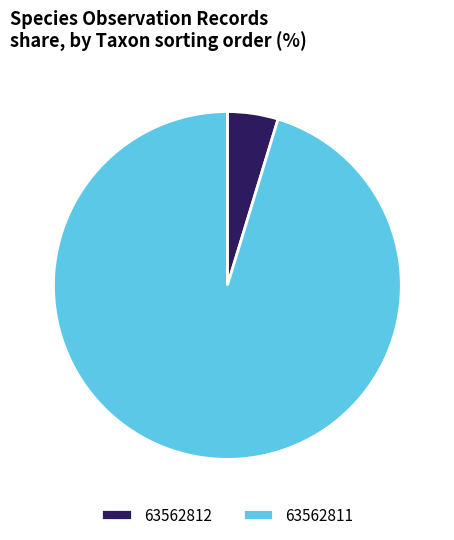

Is it true that 63562811 is 95% of the pie?

True